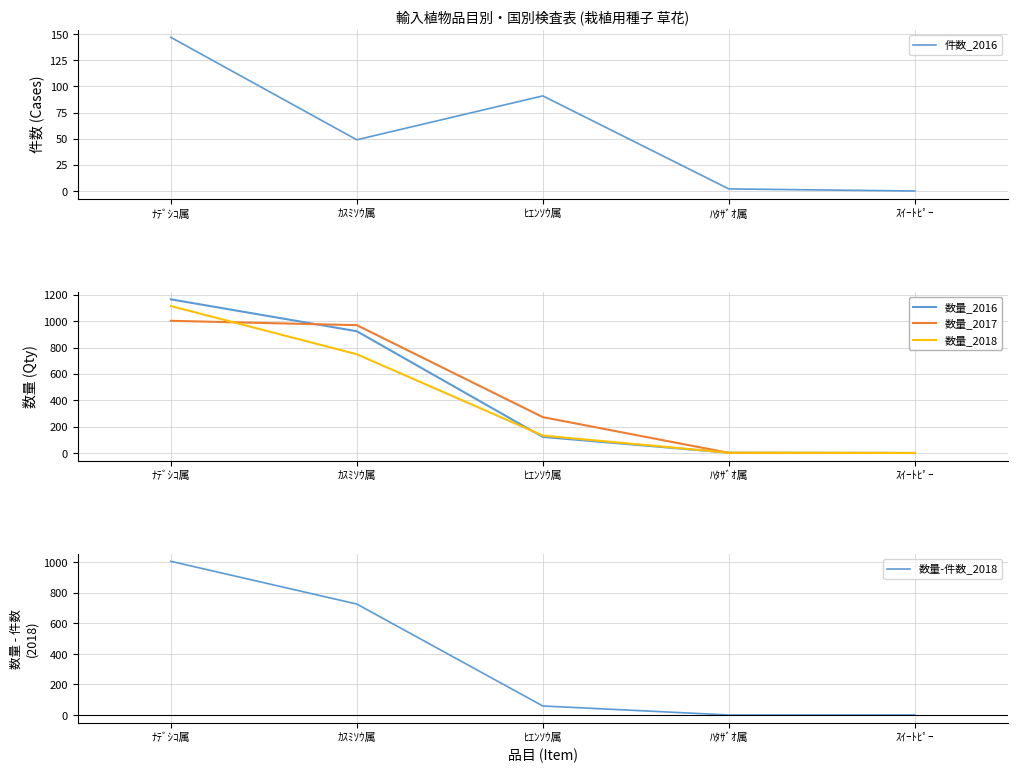

Where does the 件数_2016 series first go above 49?

ﾅﾃﾞｼｺ属